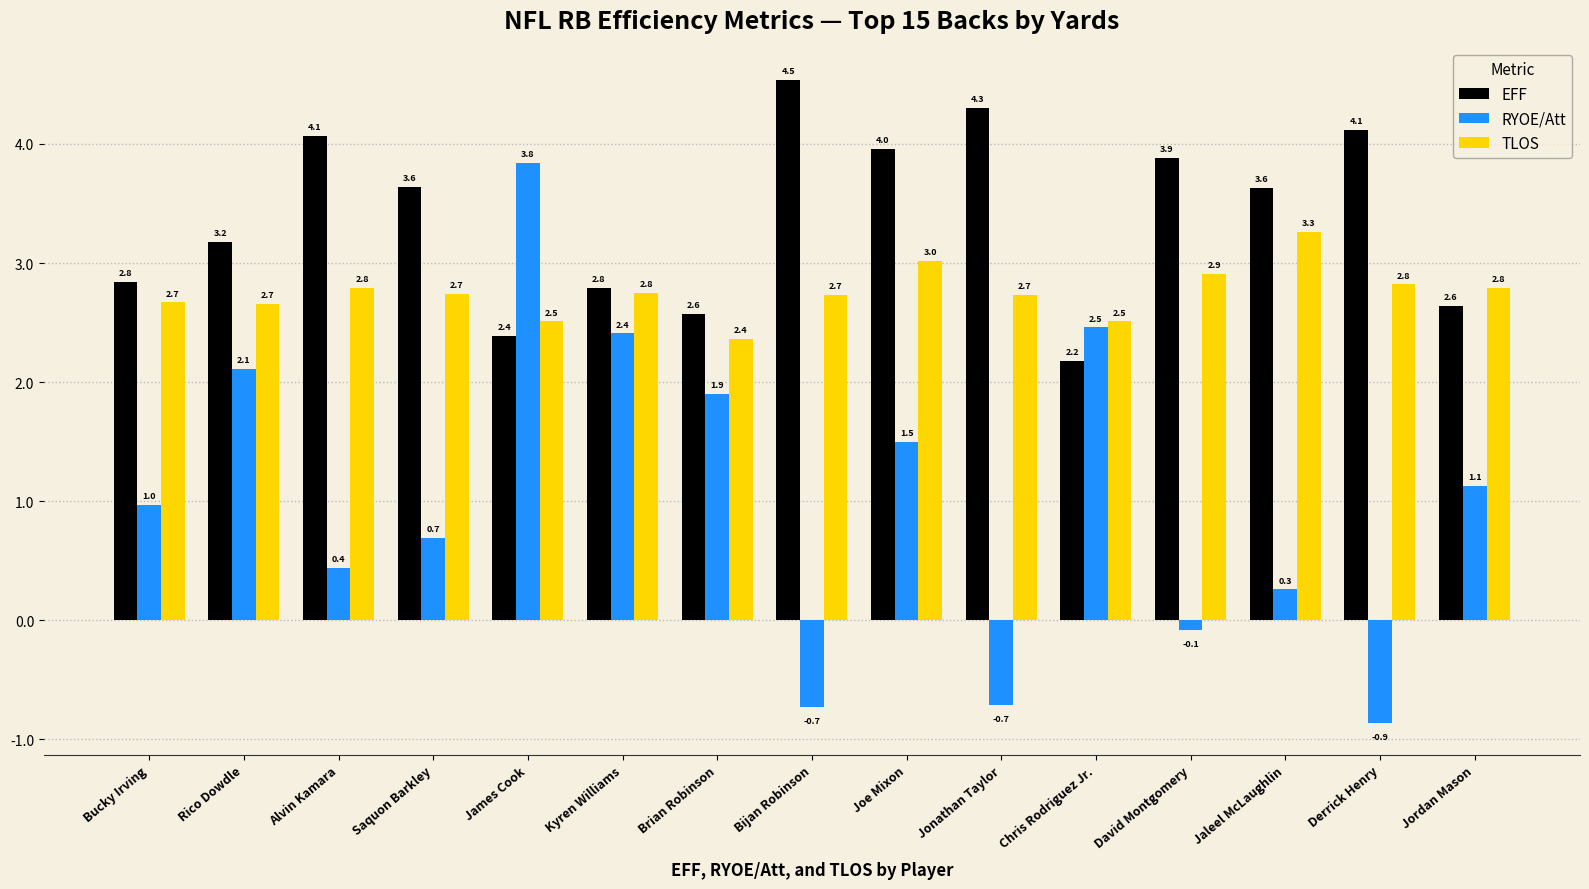

What is the approximate value of RYOE/Att at Bijan Robinson?

-0.7